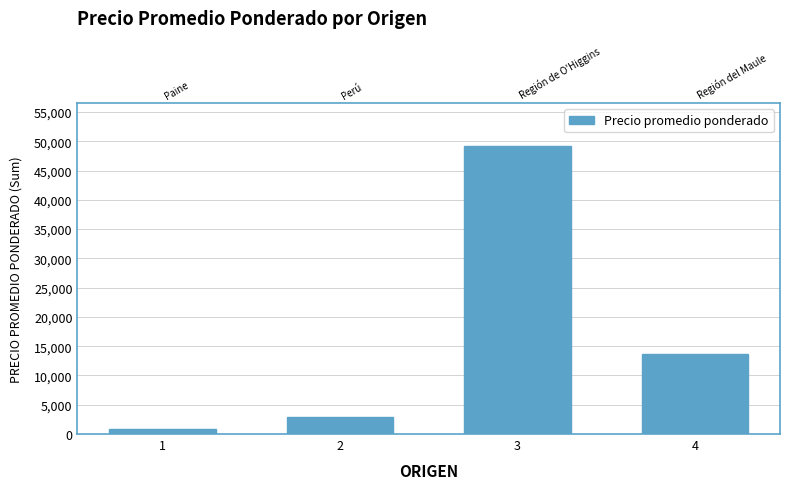

Rank the categories by value from lowest to highest.

1, 2, 4, 3